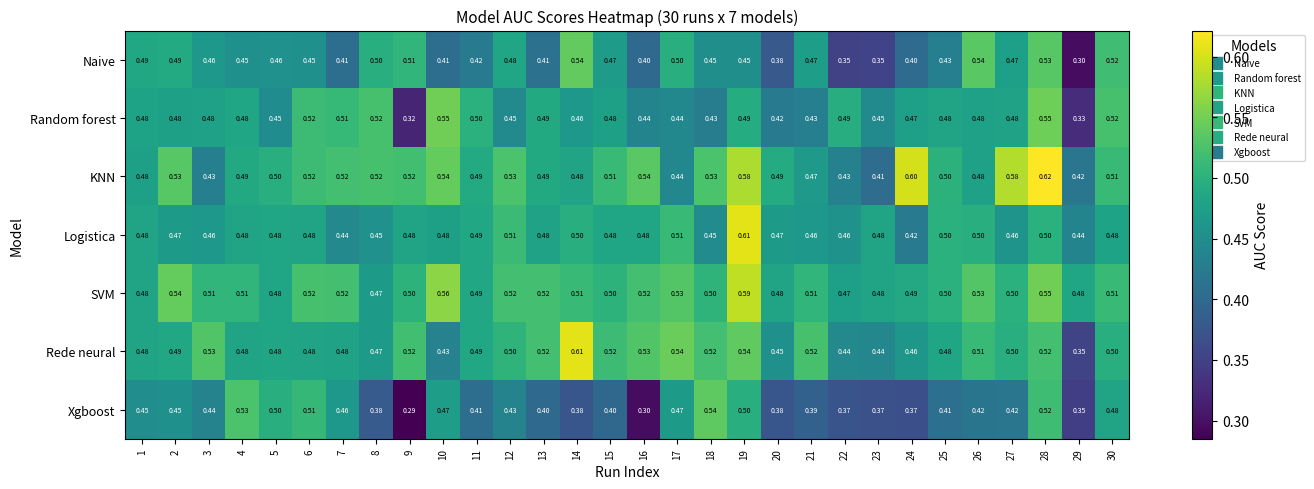

Which series has the largest total across all categories?

SVM